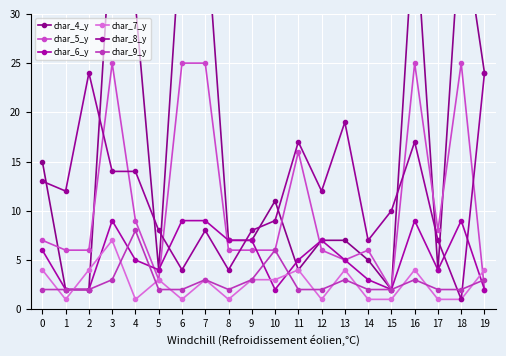

True or false: char_5_y and char_7_y intersect in this chart.

True